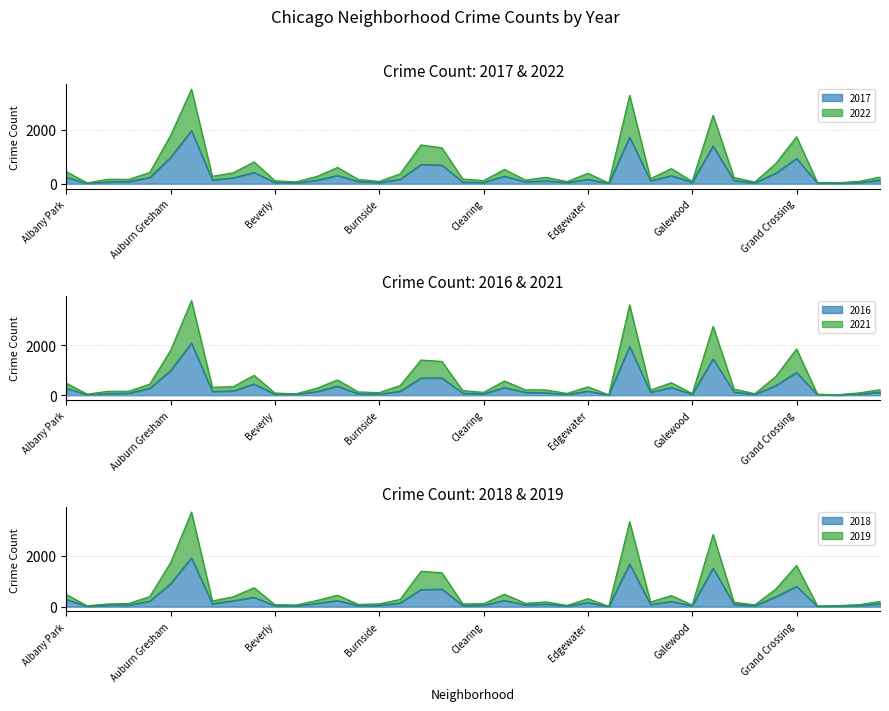

How many data points in 2016 are less than 126?

20